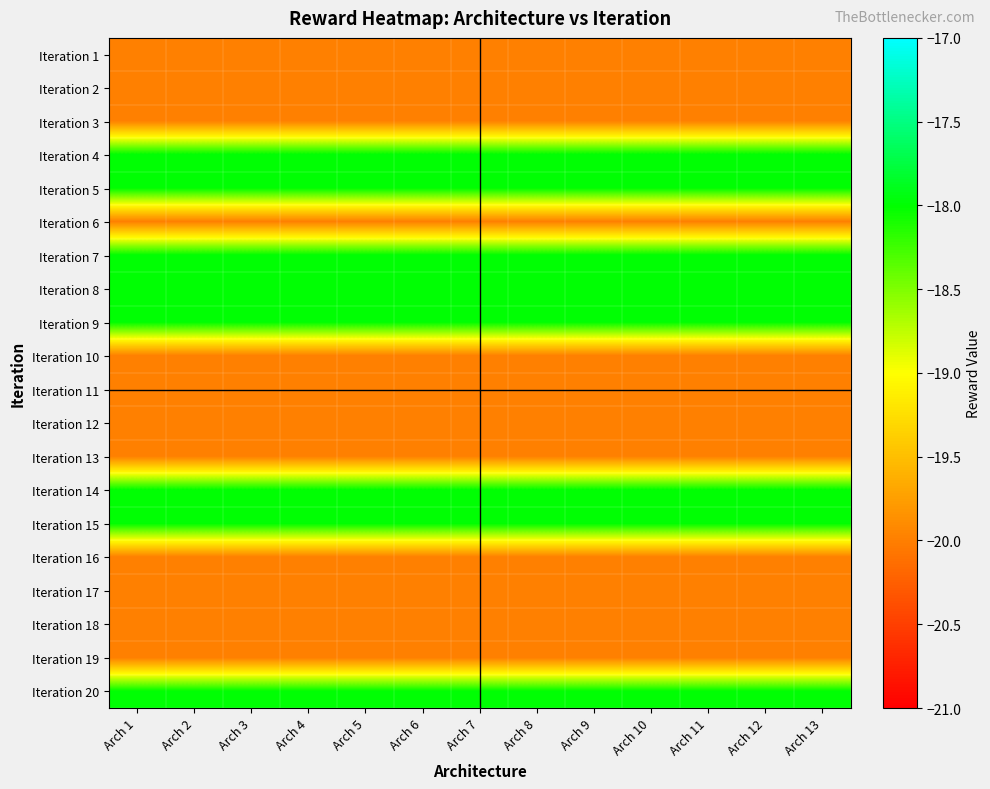

At which category does the chart reach its minimum across all series?

Arch 1